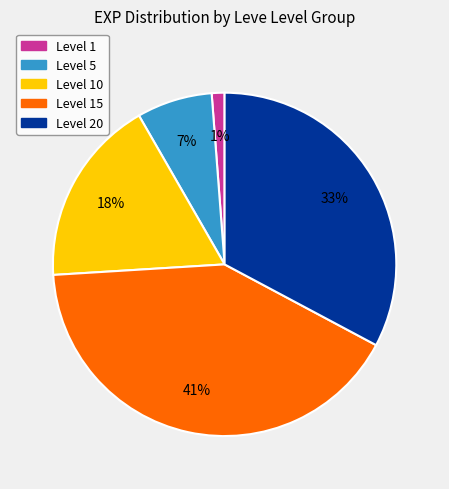

To the nearest percent, what is the difference between the largest and smallest slice percentages?

40%